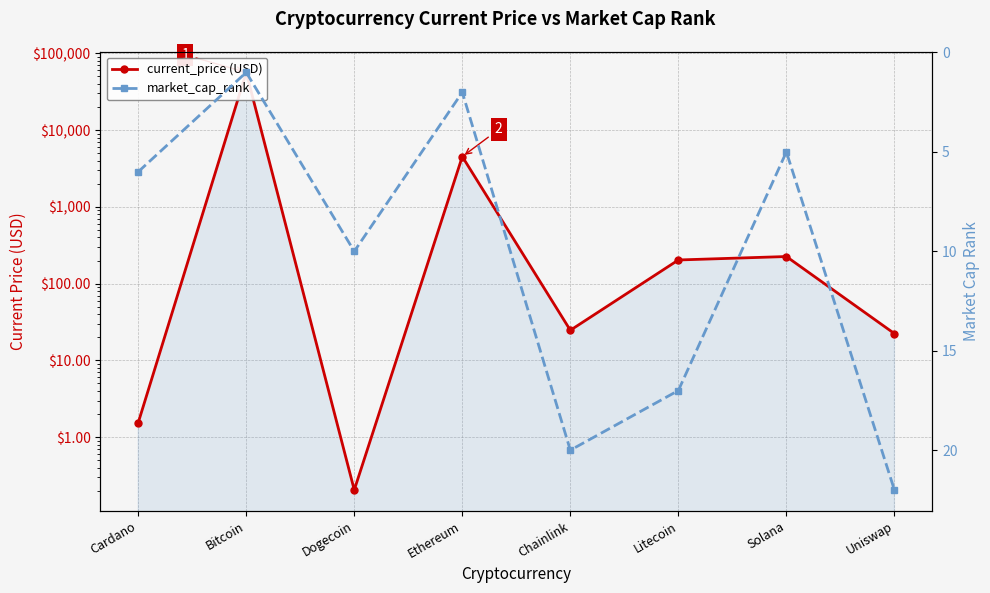

What is the smallest value displayed?

0.2